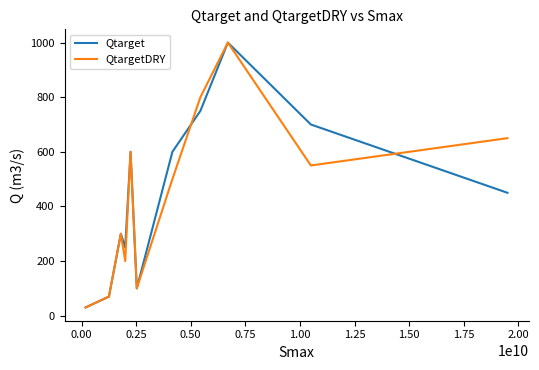

What is the highest value of the Qtarget series?

1000